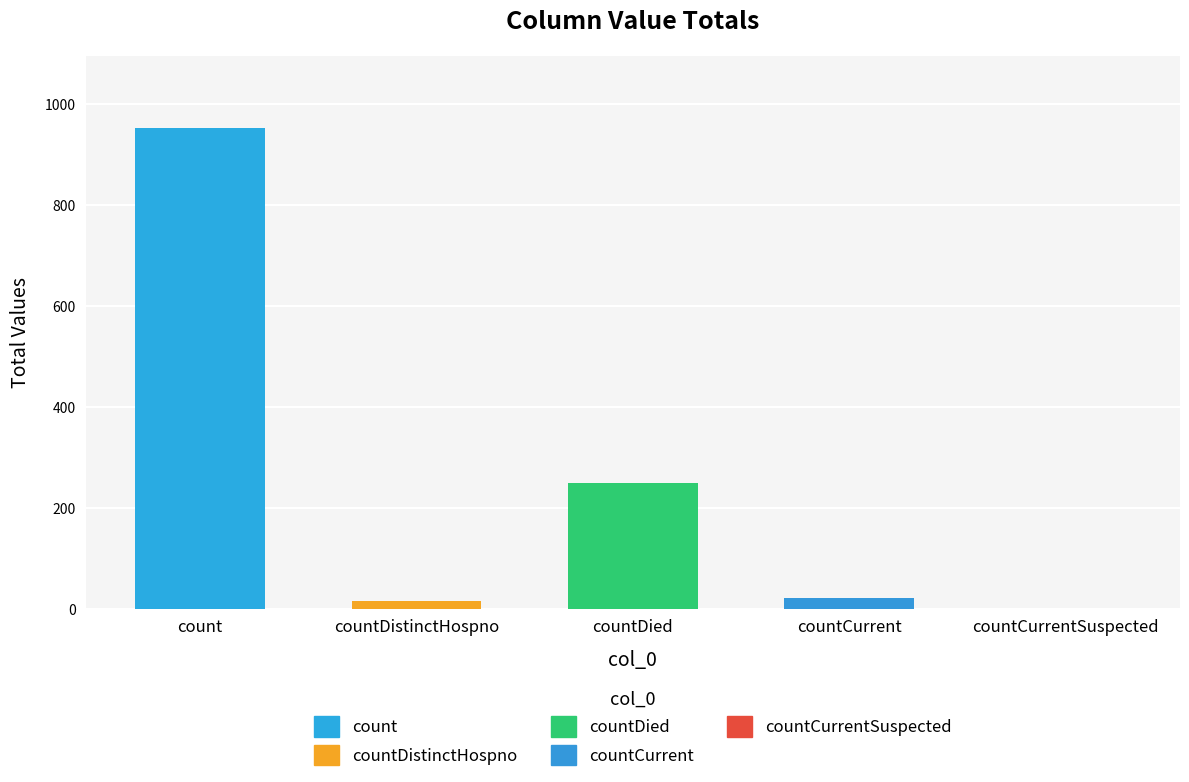

What is the change in value from countCurrent to countCurrentSuspected?

-21